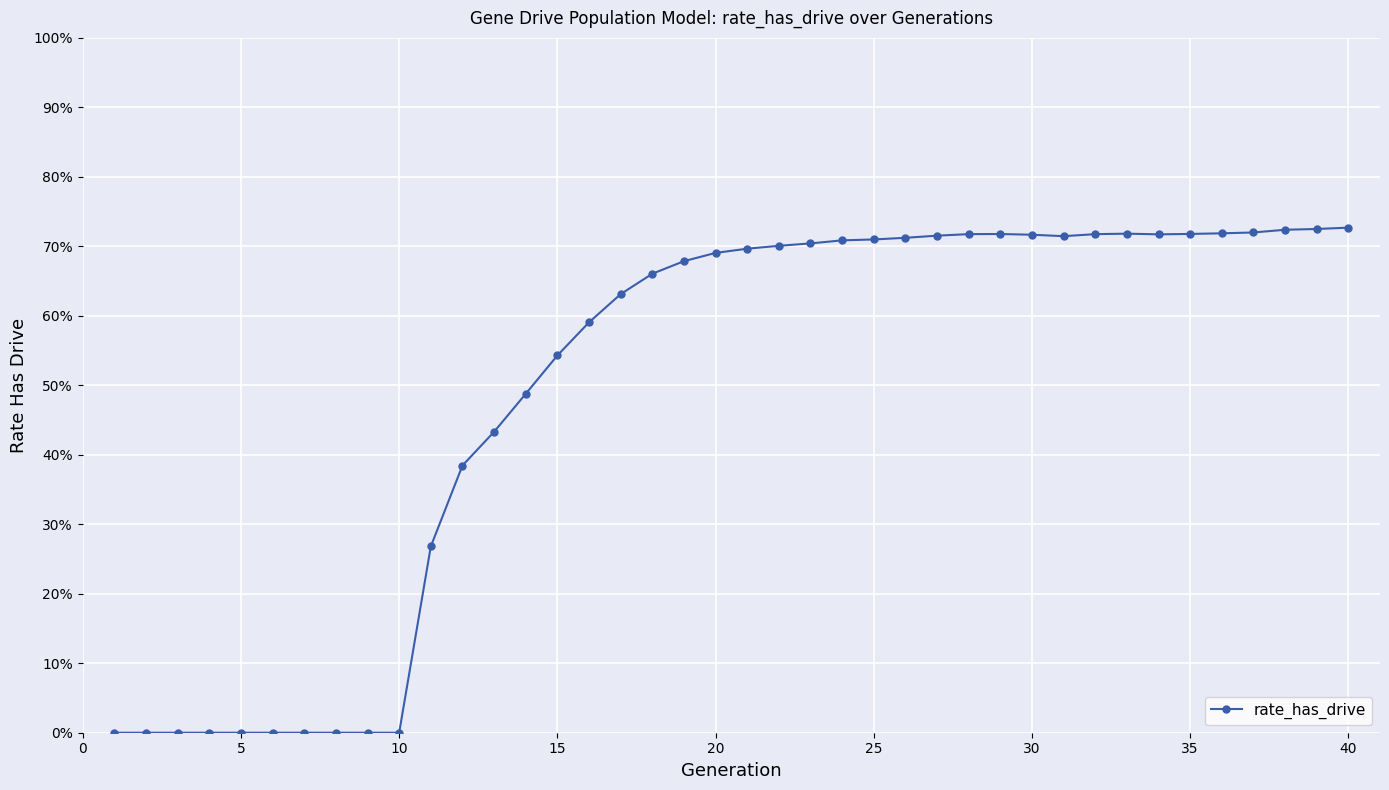

Reading left to right, what are all the values shown in this chart?

0.0	0.0	0.0	0.0	0.0	0.0	0.0	0.0	0.0	0.0	0.3	0.4	0.4	0.5	0.5	0.6	0.6	0.7	0.7	0.7	0.7	0.7	0.7	0.7	0.7	0.7	0.7	0.7	0.7	0.7	0.7	0.7	0.7	0.7	0.7	0.7	0.7	0.7	0.7	0.7